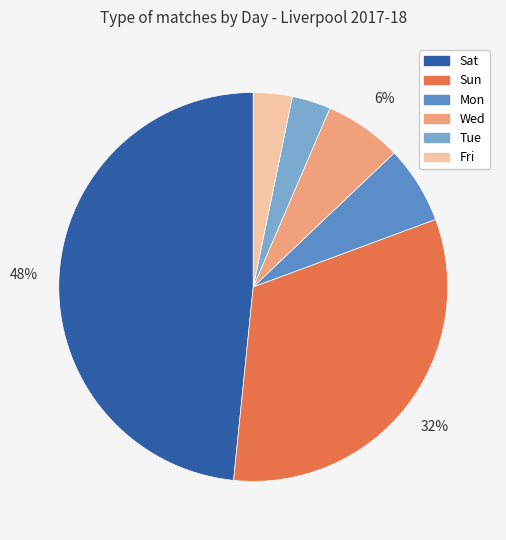

Which slice is the largest?

Sat